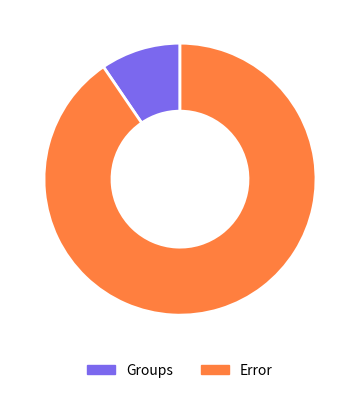

Does Groups account for over 50% of the chart?

No